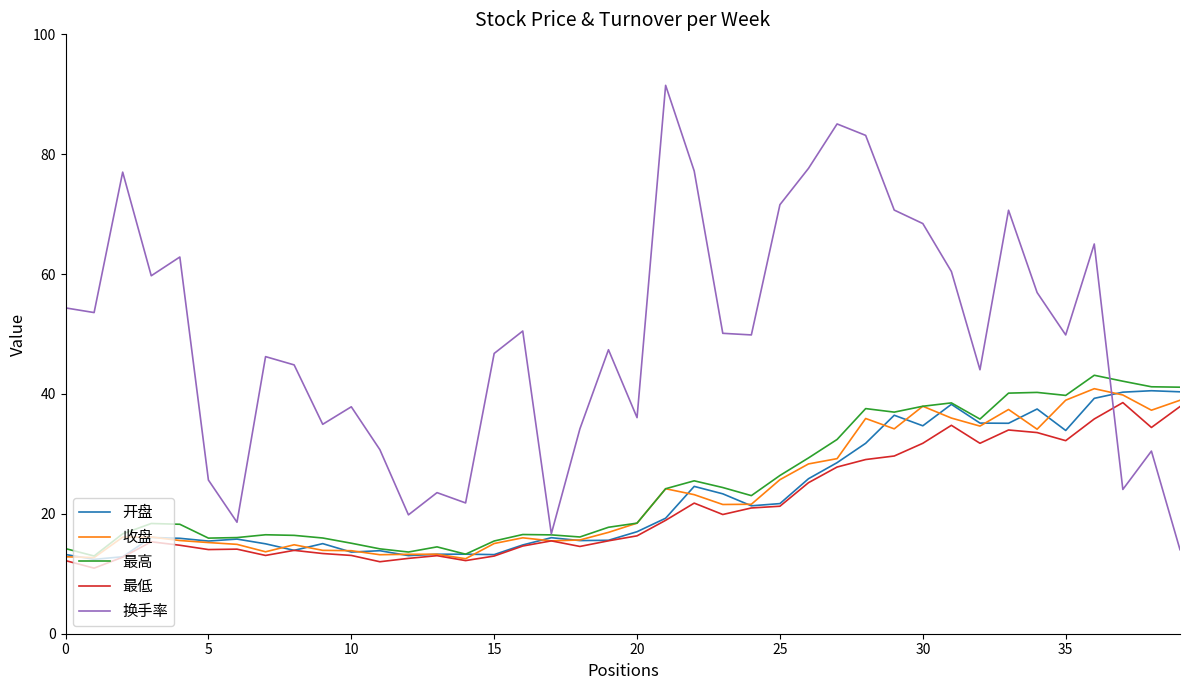

Which series has the largest range (max minus min)?

换手率